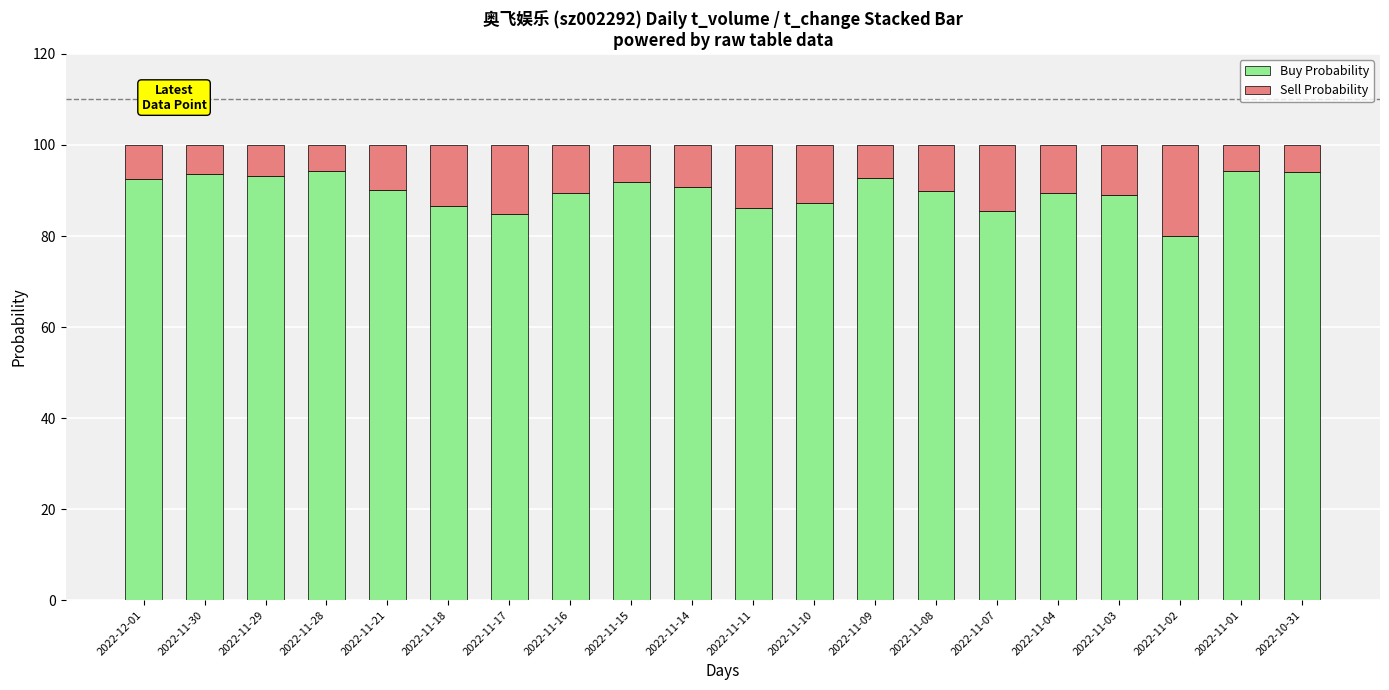

True or false: Buy Probability has a value of 152.1 at 2022-10-31.

False